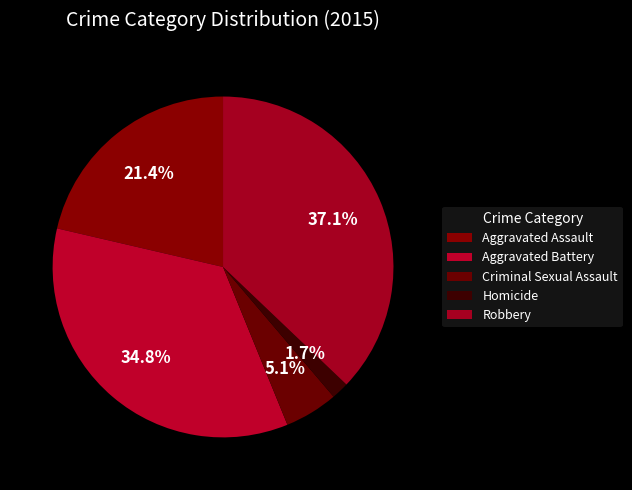

Combined, what portion of the pie is Aggravated Assault and Aggravated Battery?

56.2%